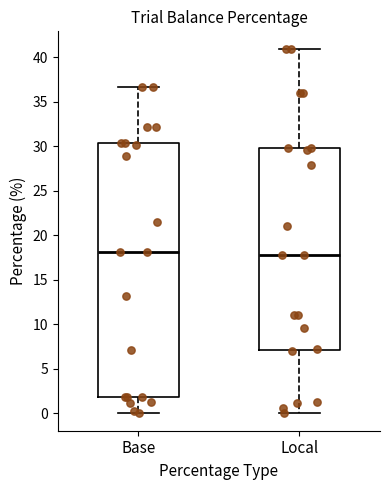

Reading left to right, transcribe this box plot: for each box, give where its median line is, the range the box spans, and where its two whiskers end, as read against the y-axis. The values are not printed on the chart, so give them approximately, as read against the axis.

Base: median 18.0, box 2.0 to 30.5, whiskers 0.0 to 36.5
Local: median 18.0, box 7.0 to 30.0, whiskers 0.0 to 41.0